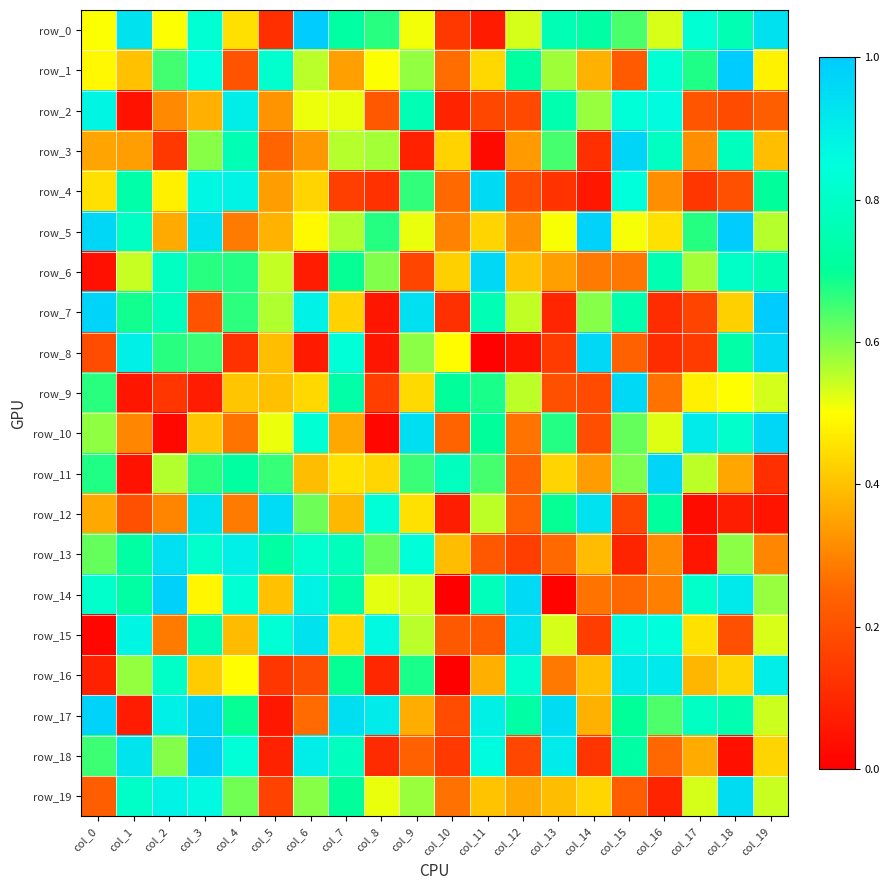

Is it true that row_19 equals 0.3 at col_10?

True